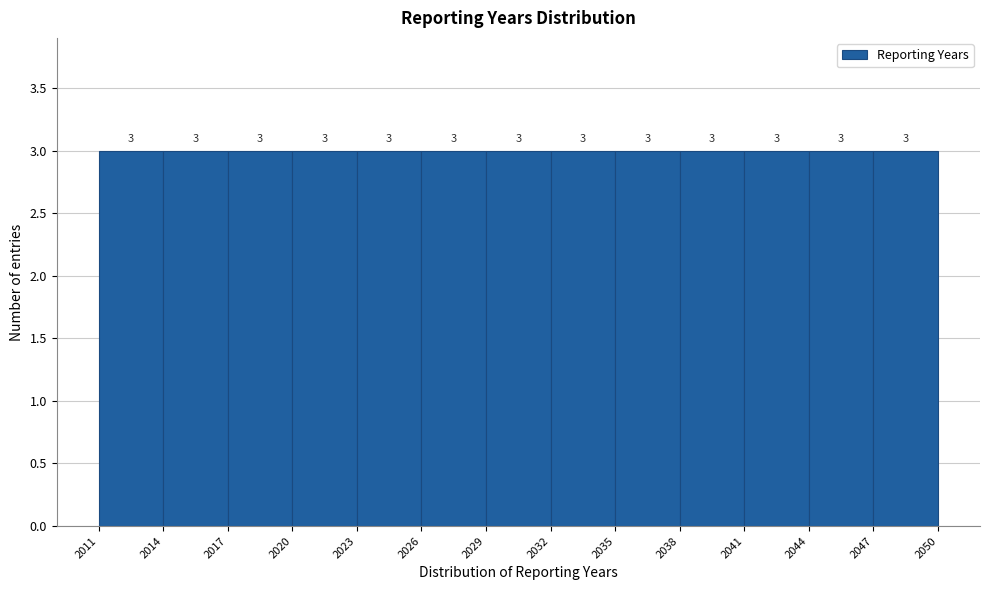

What is the height of the bar covering 2020 to 2023 on the x-axis?

3